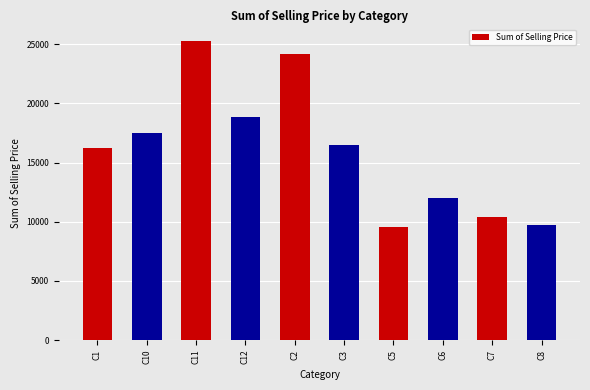

What is the greatest value displayed?

25307.0